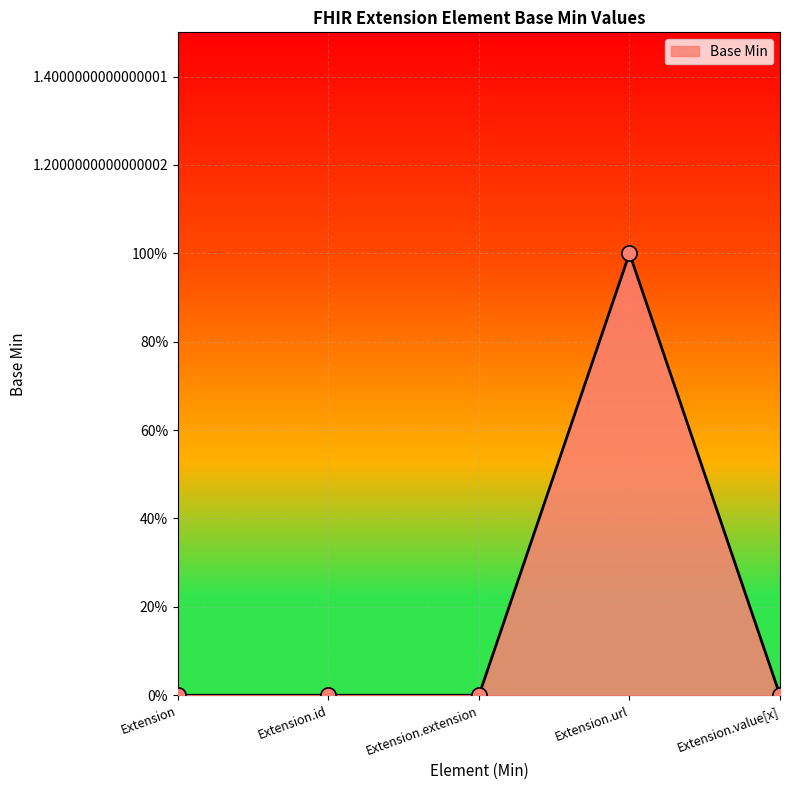

Which has a higher value, Extension.id or Extension.value[x]?

Extension.id